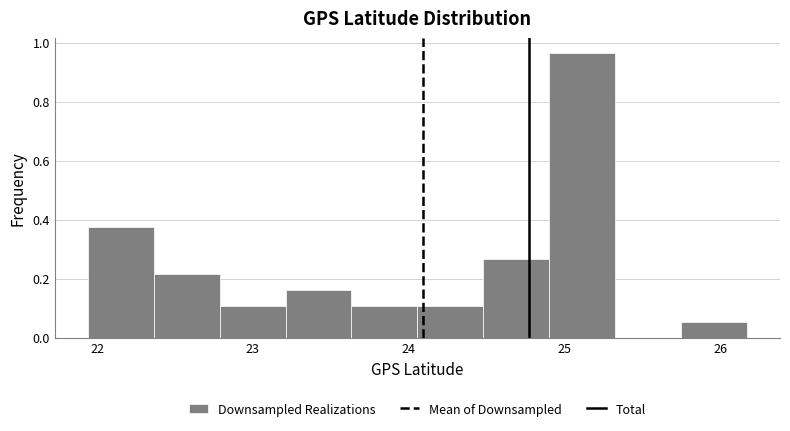

Which range on the x-axis has the tallest bar?

24.9 to 25.3